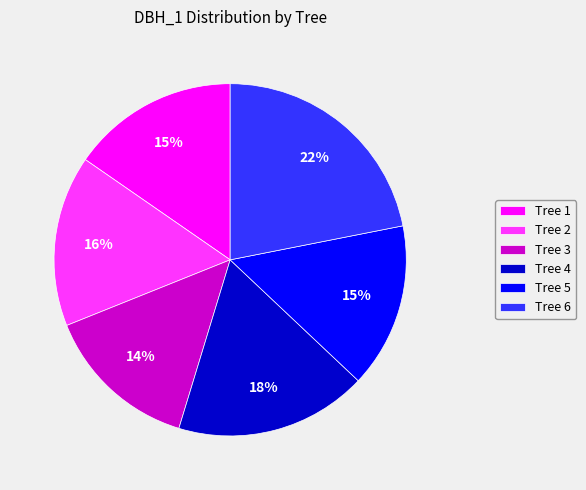

What percentage is the Tree 5 slice, to the nearest percent?

15%